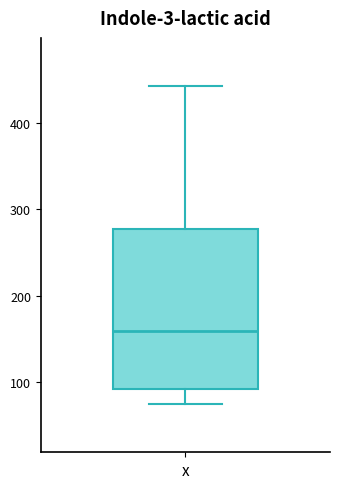

Where does the lower whisker of the box for x end on the y-axis? The values are not printed on the chart, so give them approximately, as read against the axis.

70